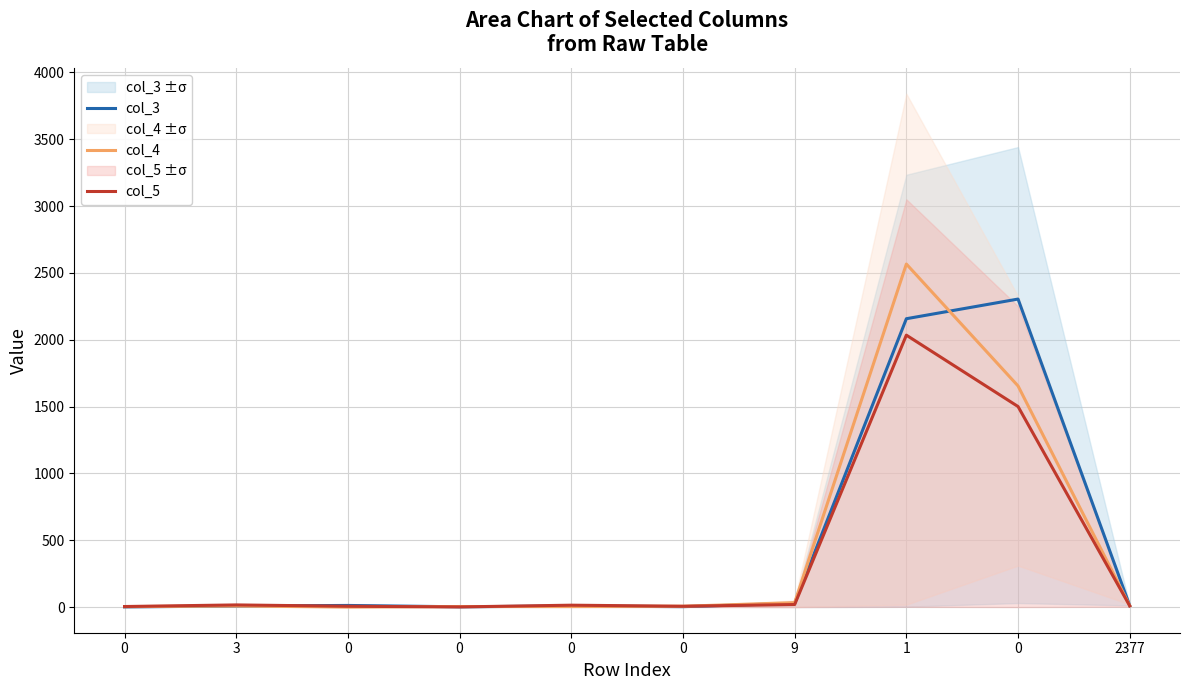

After their last crossing, which series has the higher values: col_4 or col_5?

col_5